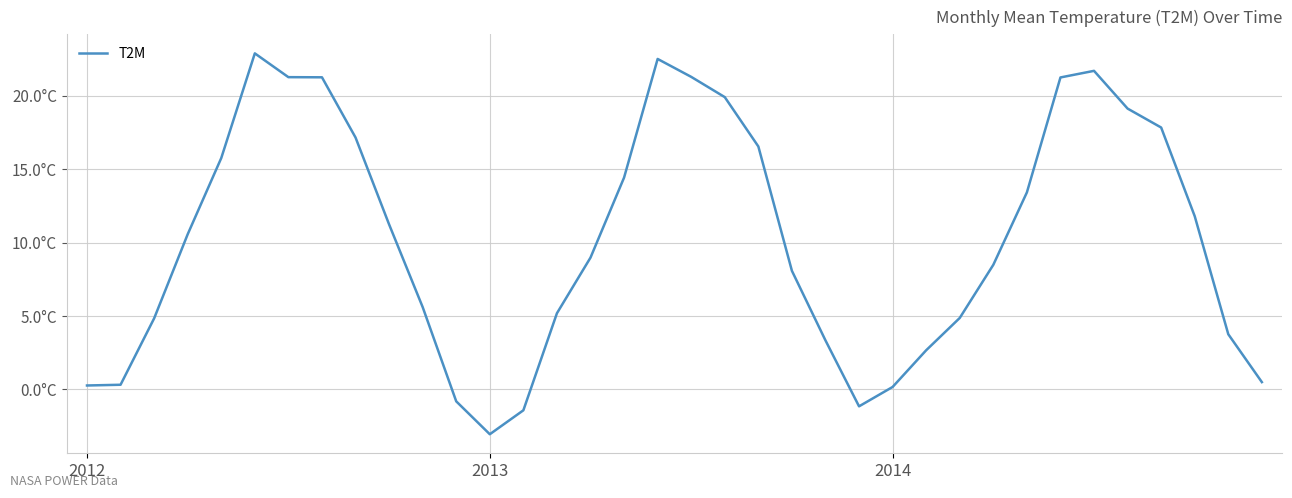

What is the value of the 13th point from the left?

-3.0